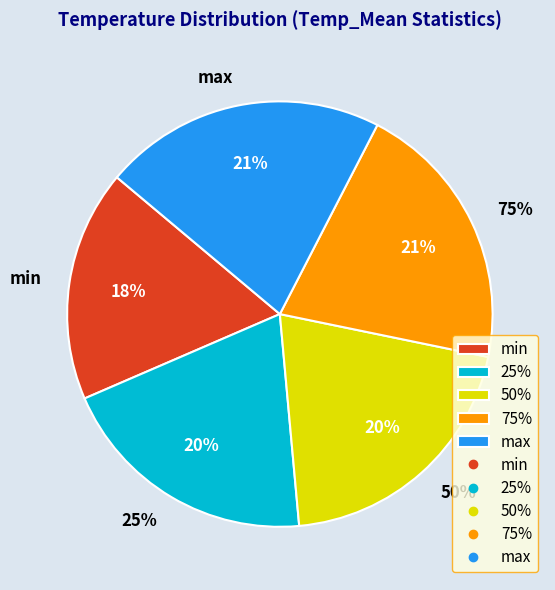

Count the number of slices in the pie.

5